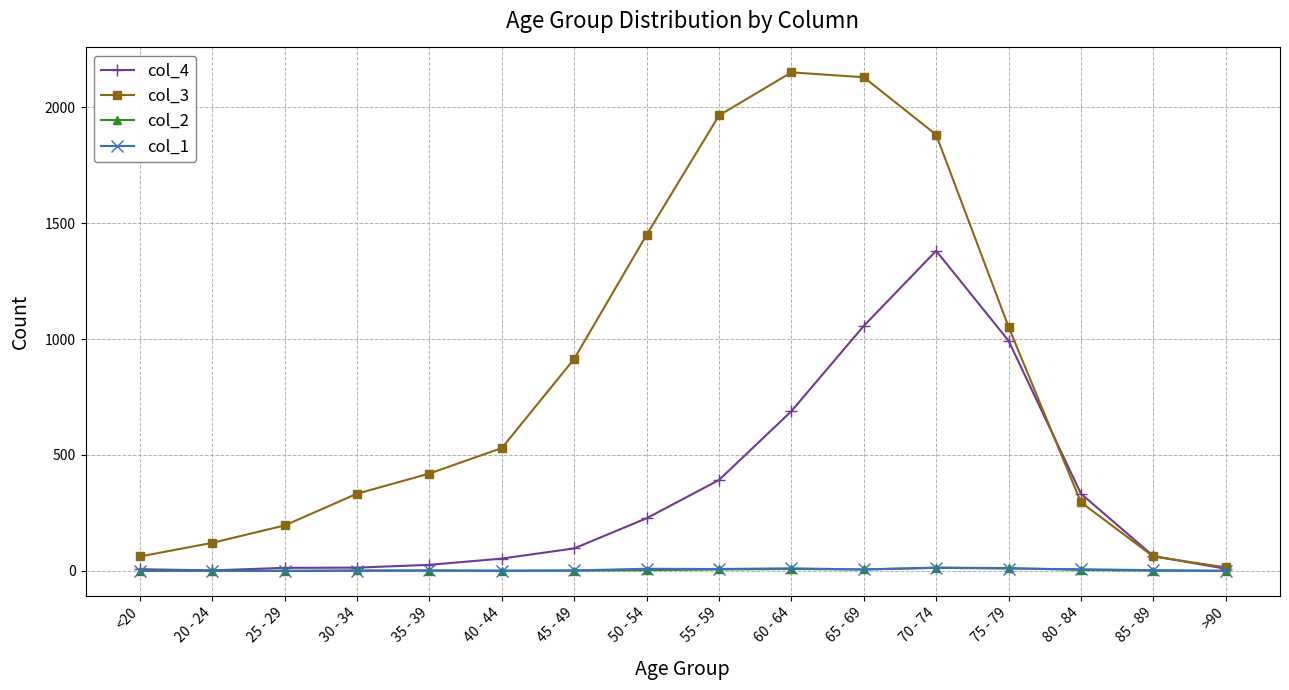

Which series has the widest spread of values?

col_3